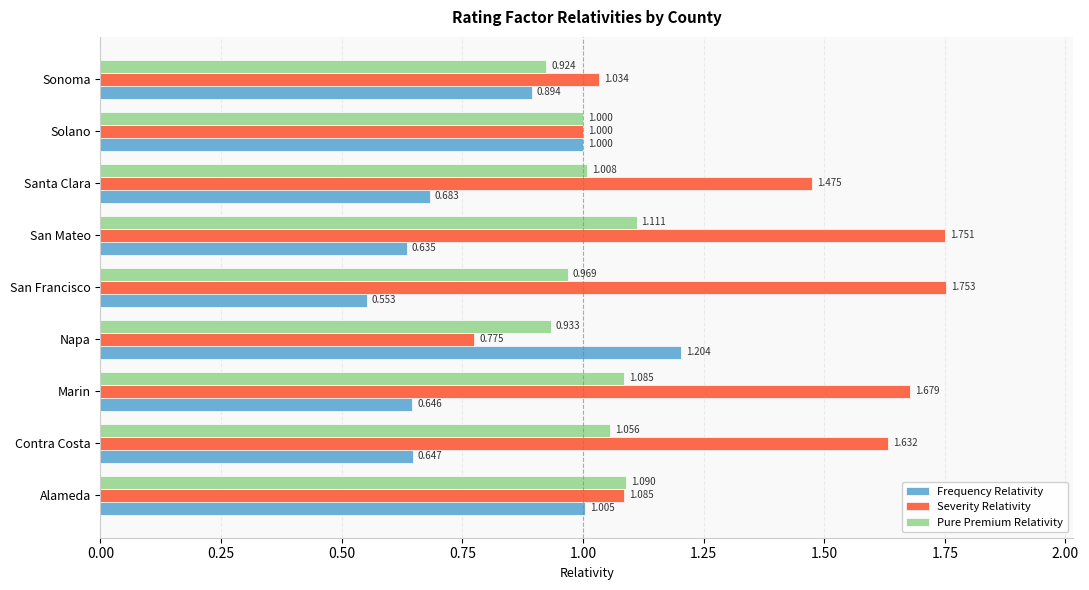

Which category has the highest value in the Frequency Relativity series?

Napa